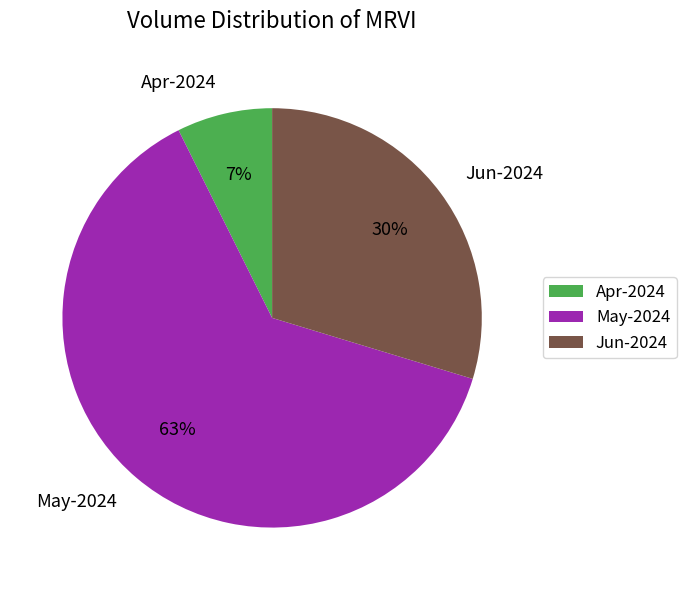

To the nearest percent, what is the difference between the largest and smallest slice percentages?

56%